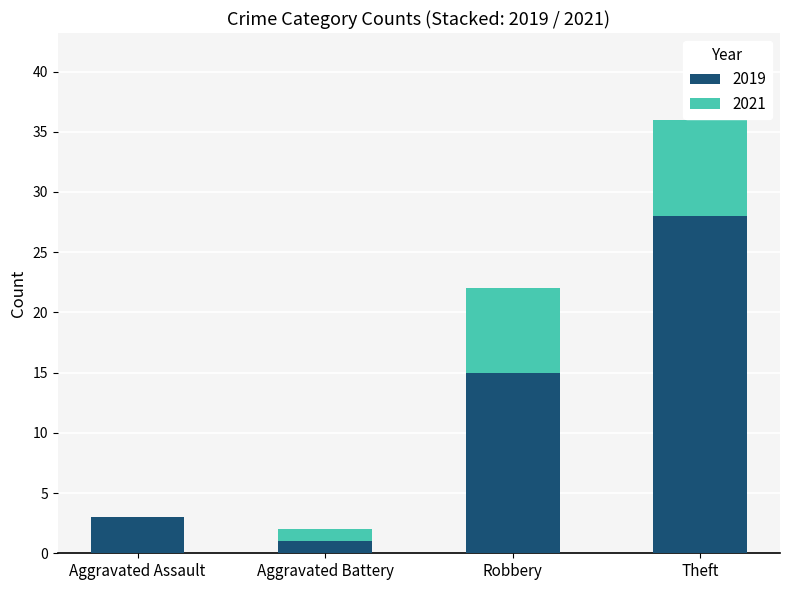

Are the bars grouped side by side (vs. stacked)?

No